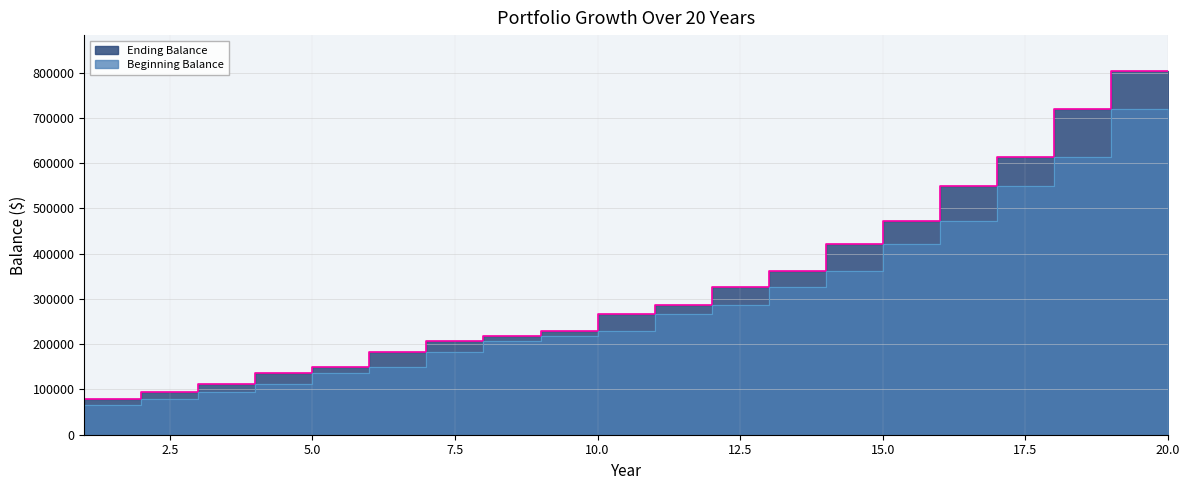

Is it true that Ending Balance equals 897402.9 at 17?

False